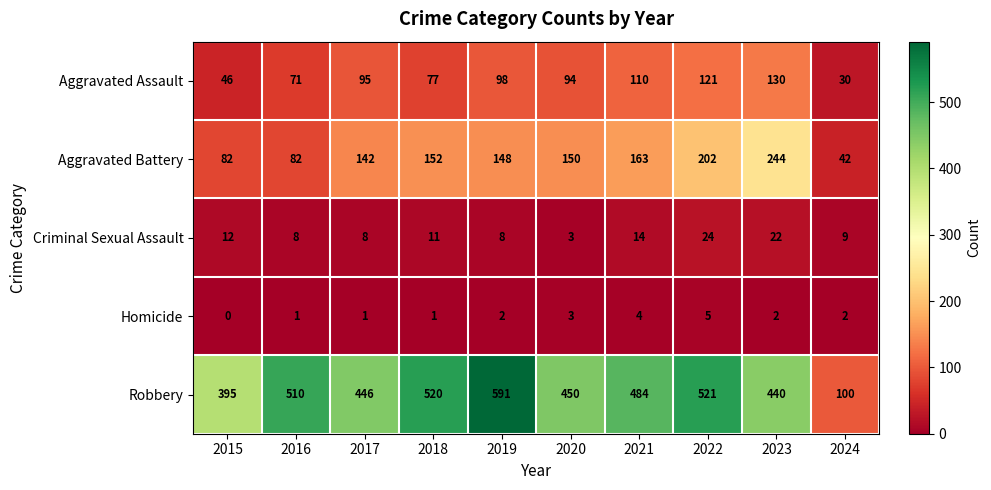

What is the difference between the highest and lowest values at 2021?

480